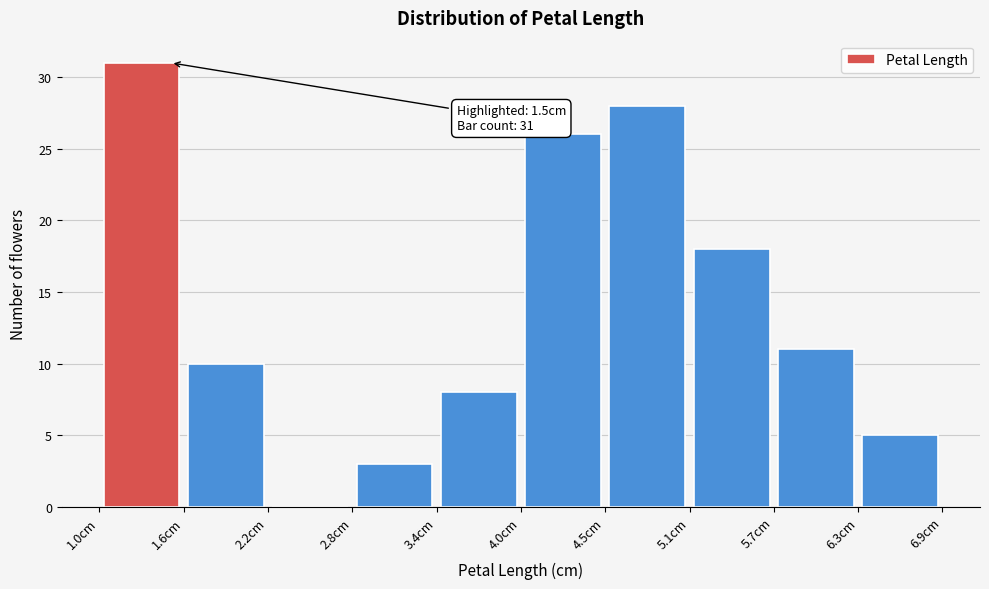

Which range on the x-axis has the tallest bar?

1.00 to 1.59